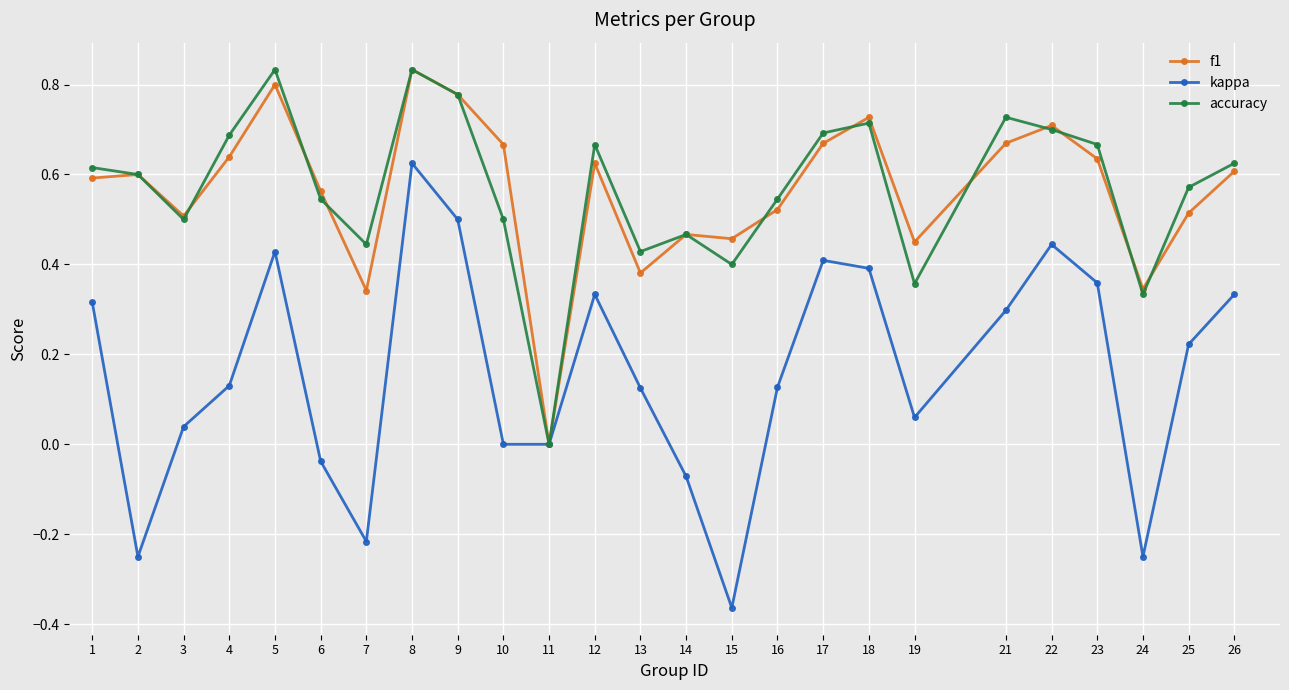

Which series has the widest spread of values?

kappa